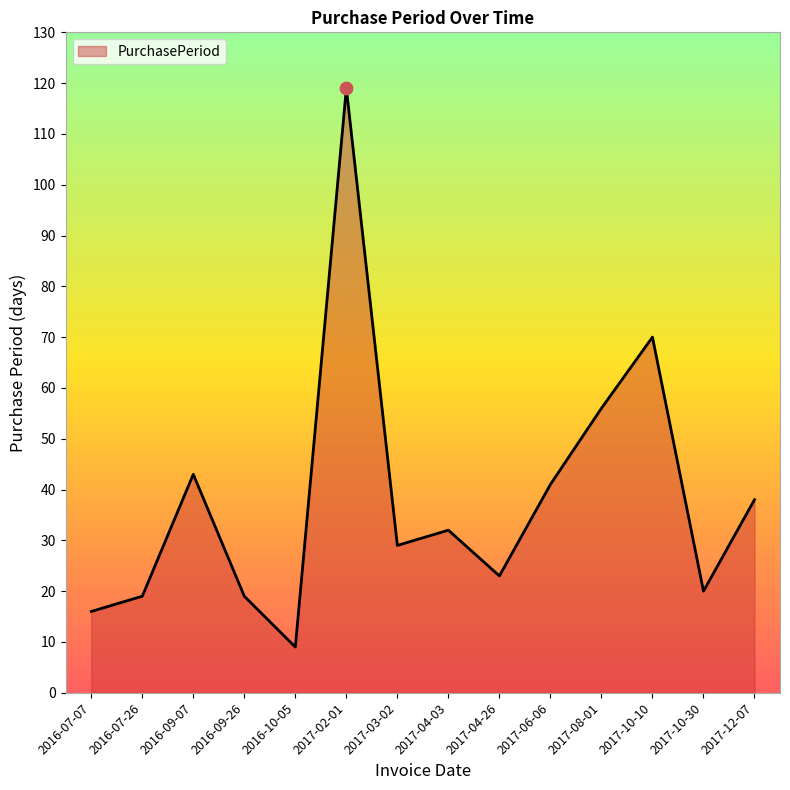

What is the change in value from 2017-04-26 to 2017-12-07?

+15